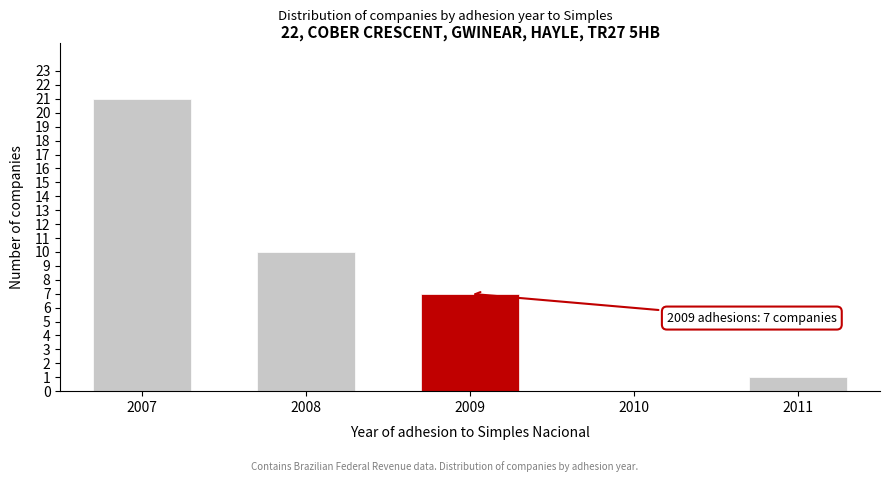

Reading left to right, what are all the values shown in this chart?

2007=21	2008=10	2009=7	2010=0	2011=1